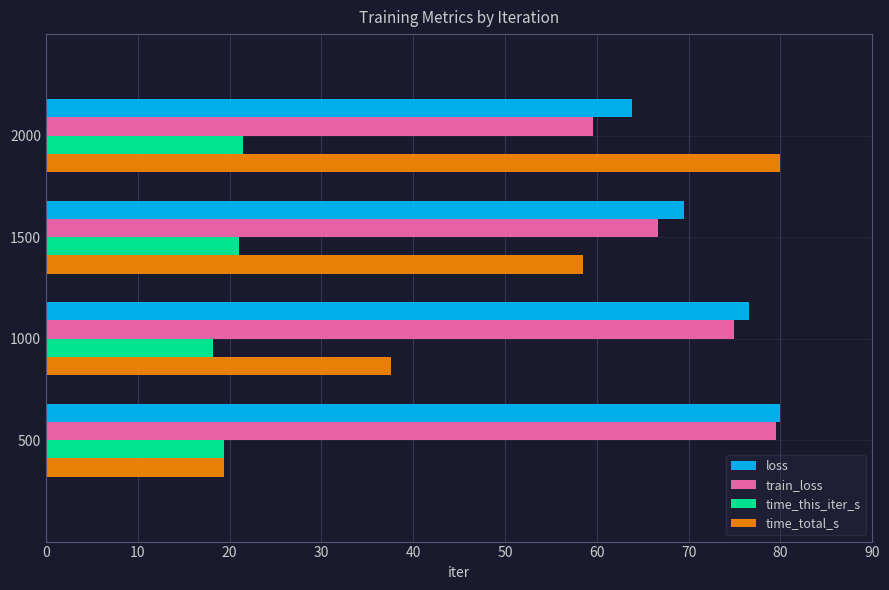

What is the spread (max minus min) of values at 2000?

58.5